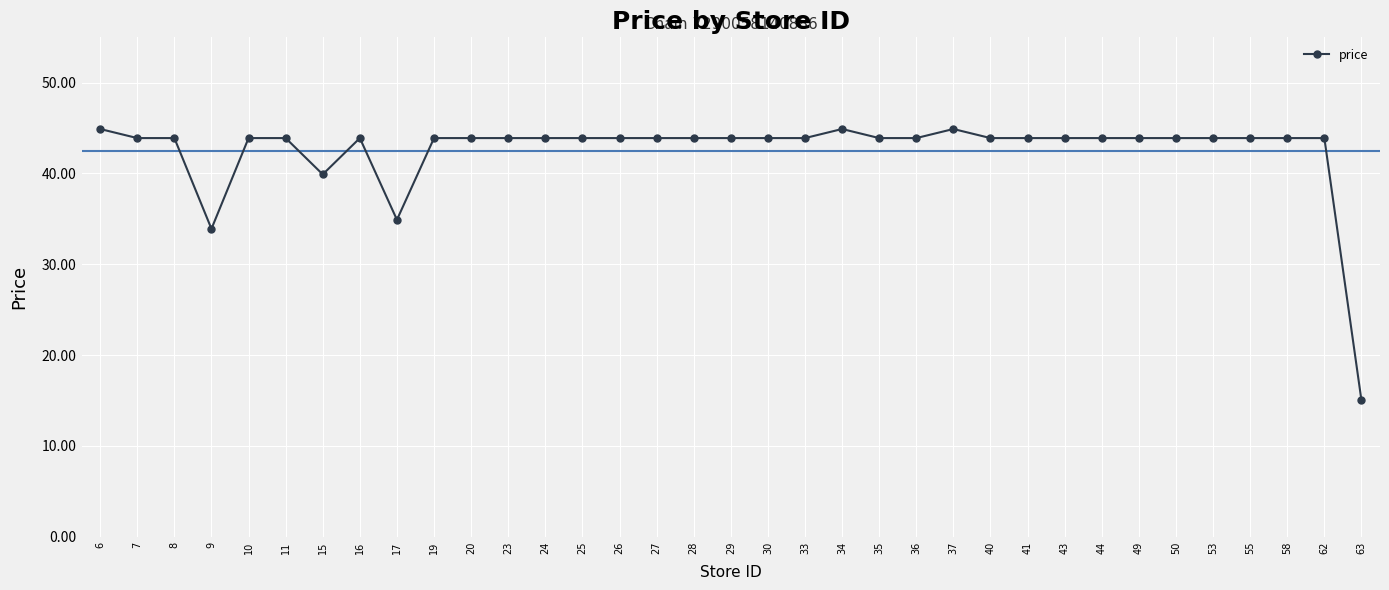

What is the difference between the second highest and minimum values?

29.9